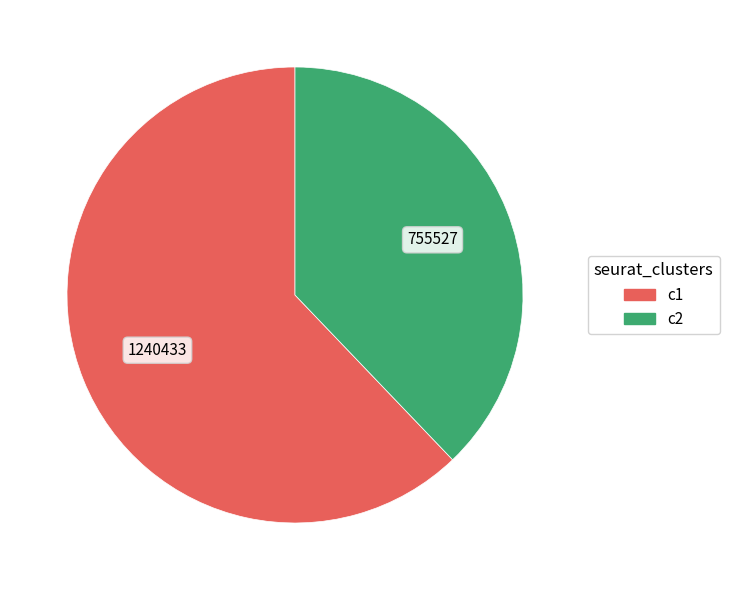

Rank the categories by value from lowest to highest.

c2, c1